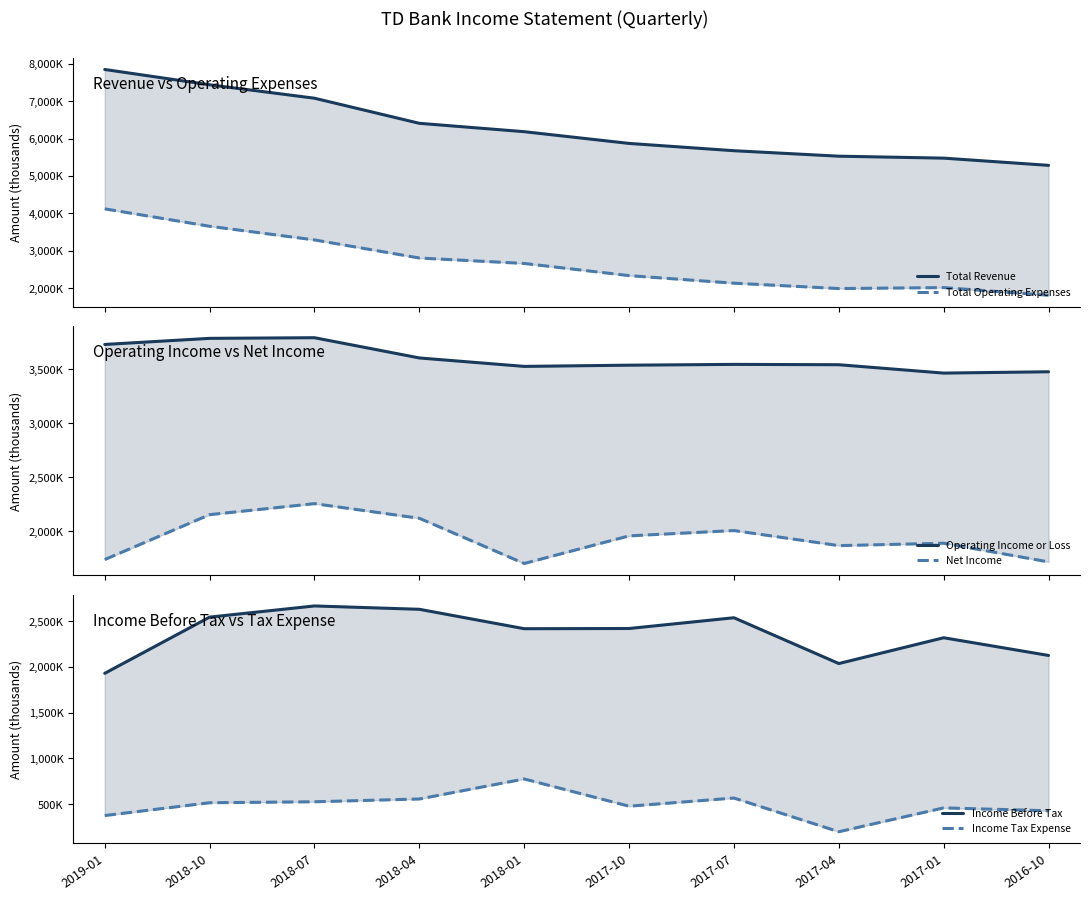

What is the greatest value displayed?

7847000